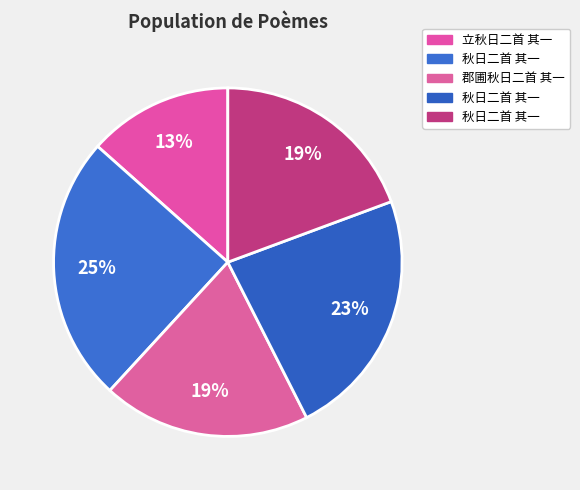

Is there any slice that represents more than half of the pie?

No